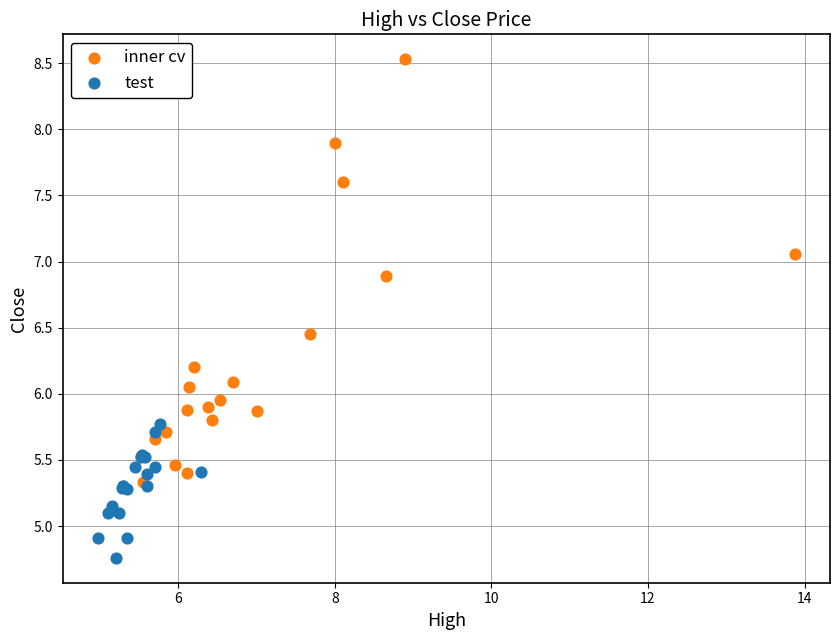

What are all the series names shown in the legend?

inner cv, test